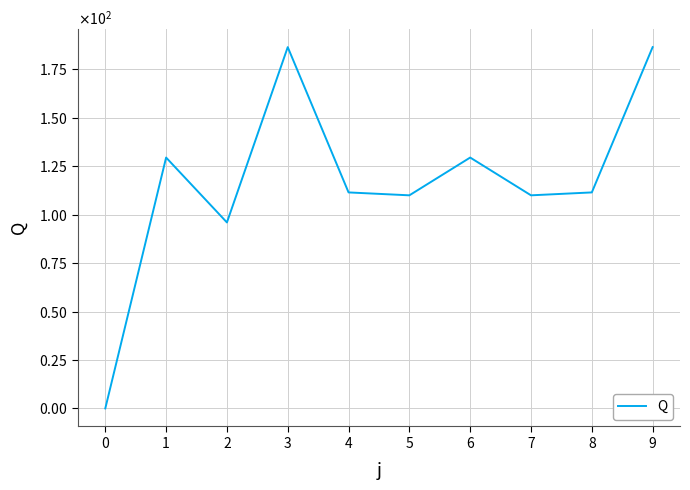

Where does the data first go above 111?

1